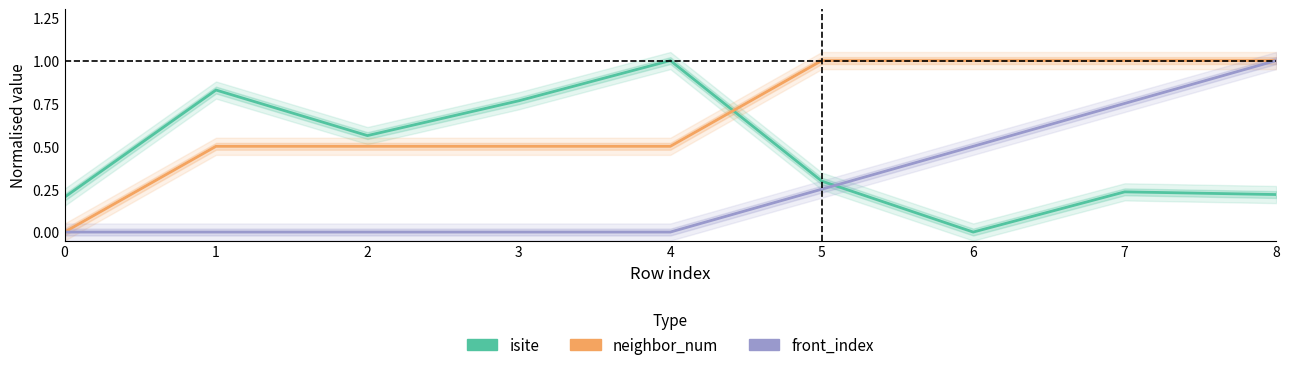

Which label corresponds to the largest value in the chart?

4